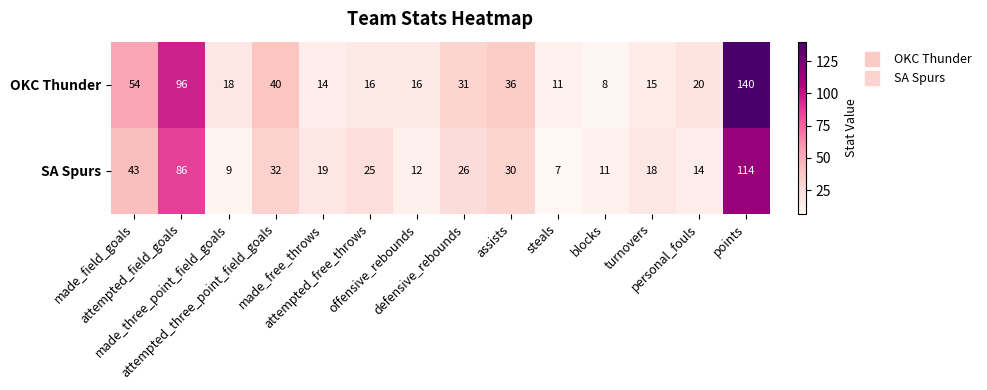

List the series in order of their peak value, lowest first.

SA Spurs, OKC Thunder